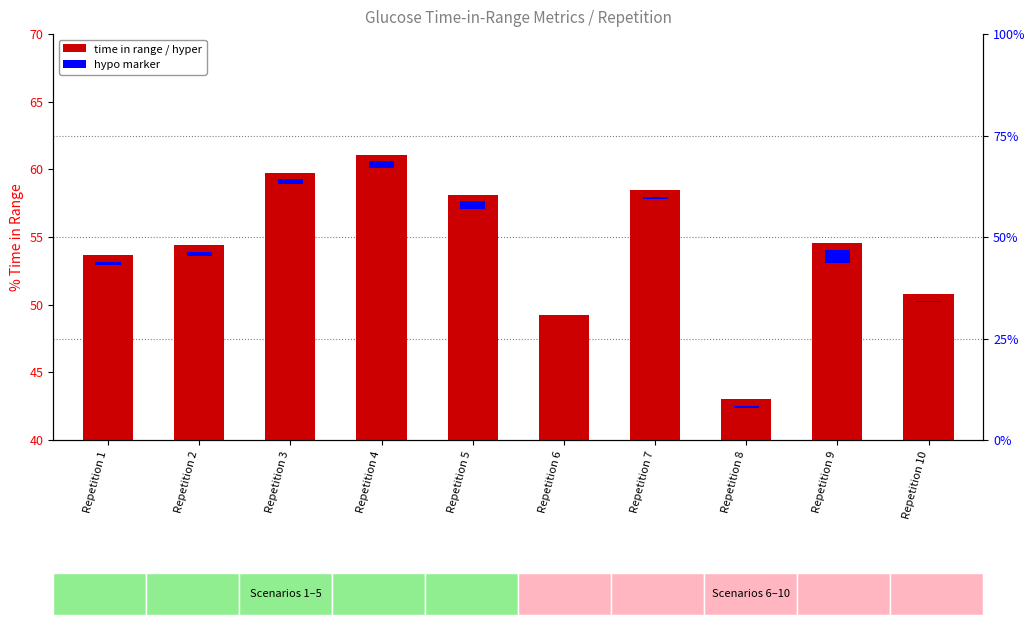

What is the difference between the maximum and minimum values?

18.1